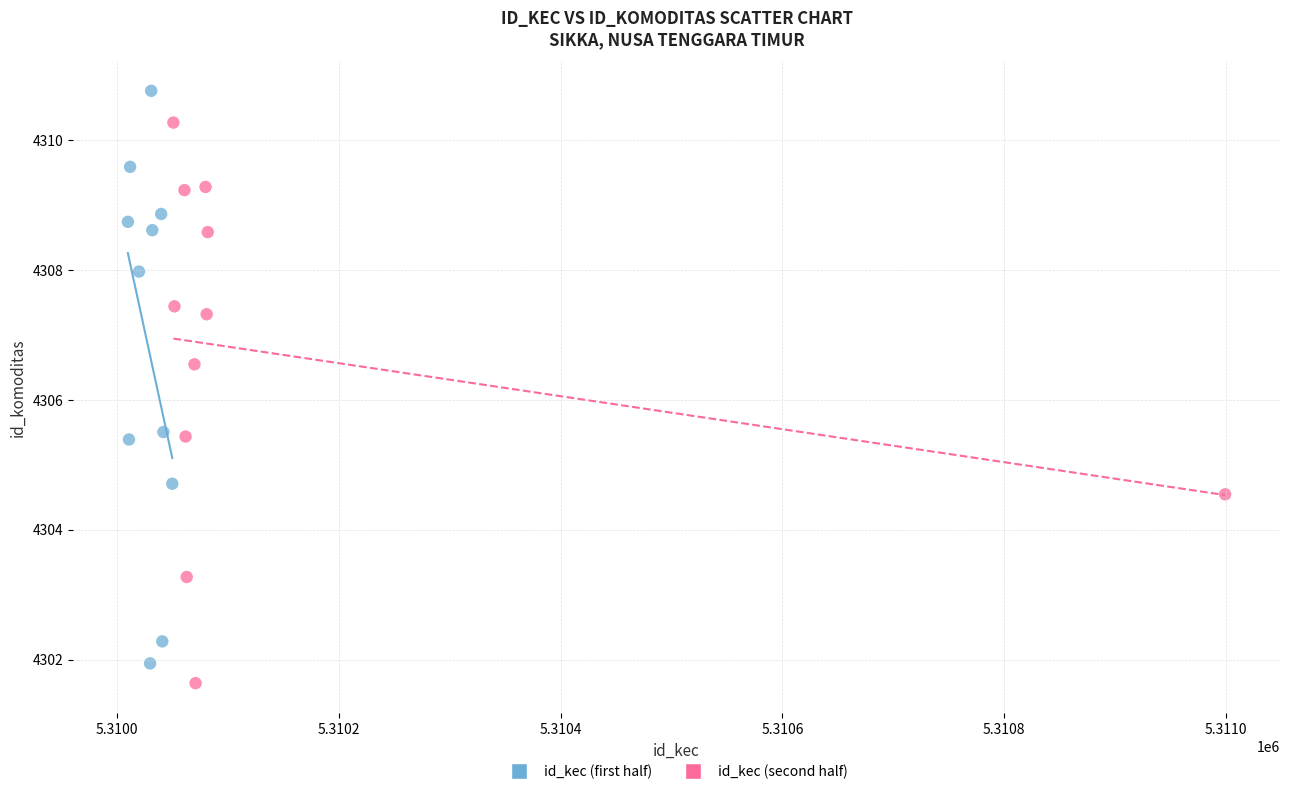

Which series reaches the minimum Y coordinate?

id_kec (second half)